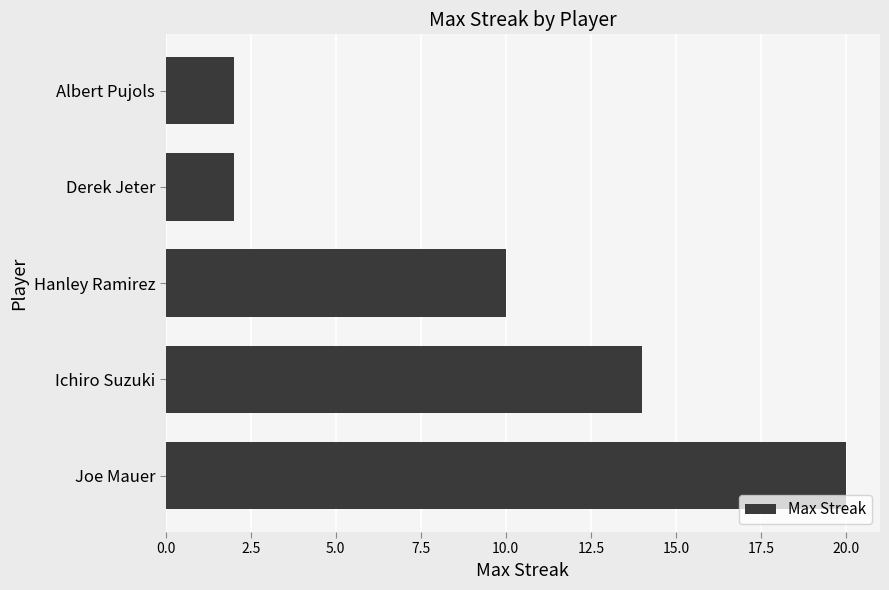

How many series are shown in this chart?

1